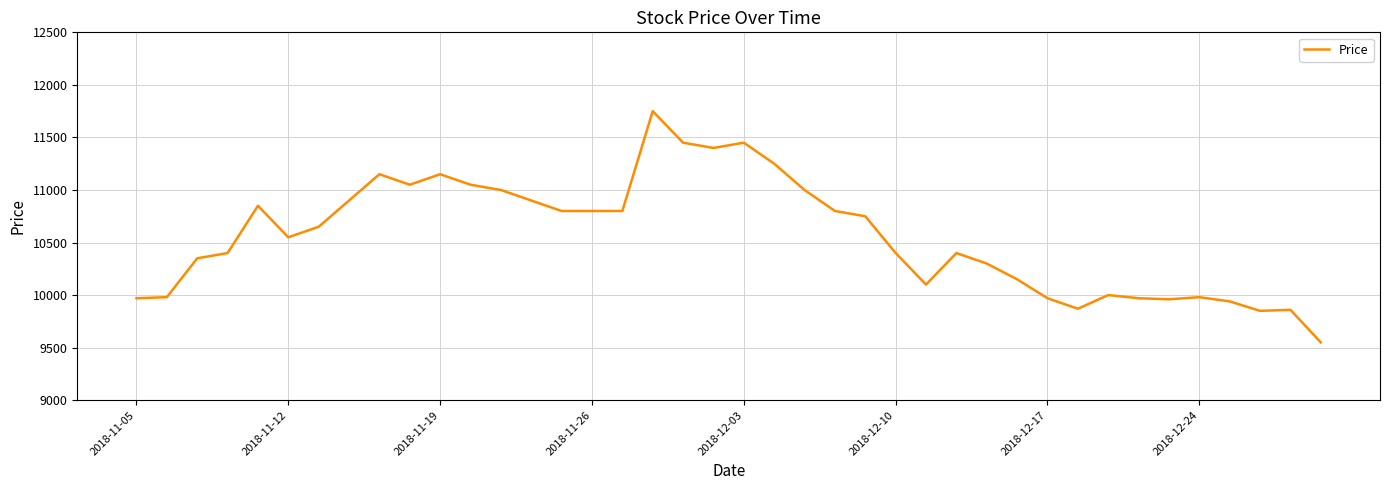

What is the smallest value displayed?

9550